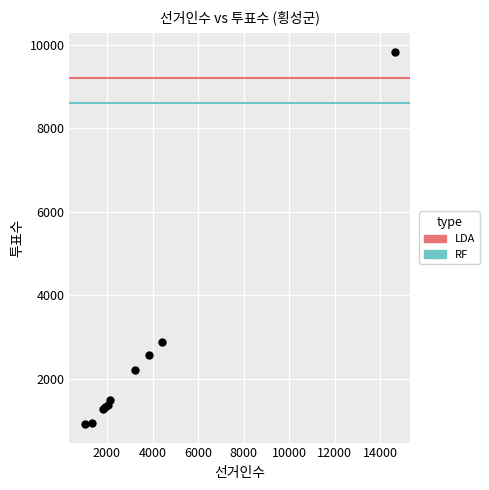

What Y value in the scatter plot is closest to 5380?

2897